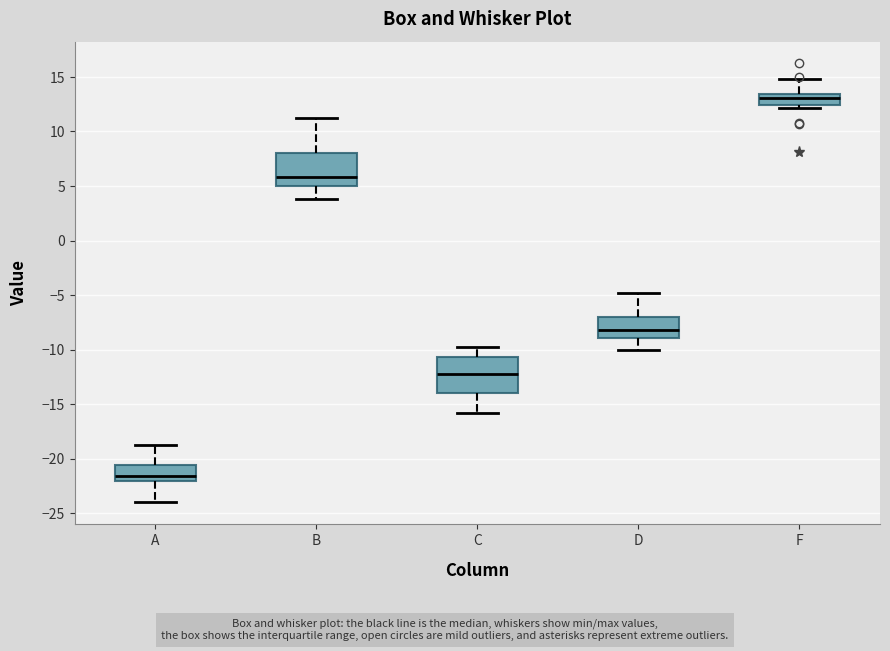

Reading left to right, read every box against the y-axis: the position of its median line, the range the box covers, and the ends of its whiskers. The values are not printed on the chart, so give them approximately, as read against the axis.

A: median -21.5, box -22.0 to -20.5, whiskers -24.0 to -19.0
B: median 6.0, box 5.0 to 8.0, whiskers 4.0 to 11.0
C: median -12.0, box -14.0 to -10.5, whiskers -16.0 to -10.0
D: median -8.0, box -9.0 to -7.0, whiskers -10.0 to -5.0
F: median 13.0, box 12.5 to 13.5, whiskers 12.0 to 15.0